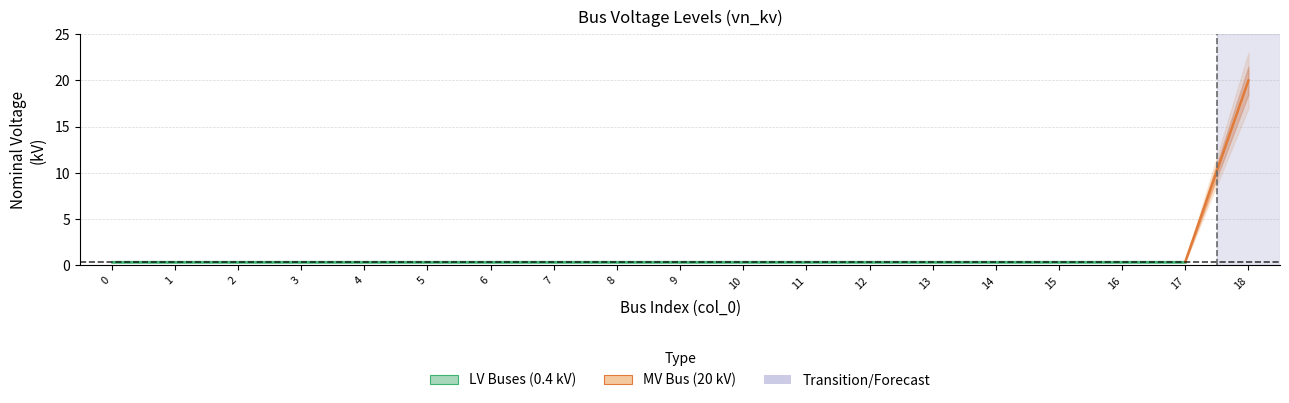

Between 18 and 3, which is larger?

18